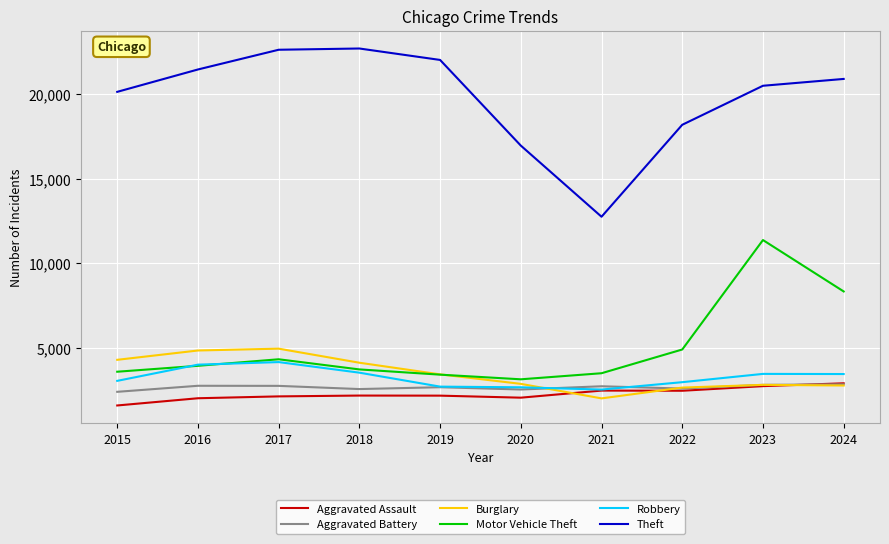

Is the value of Burglary at 2018 greater than the value of Robbery at 2020?

Yes